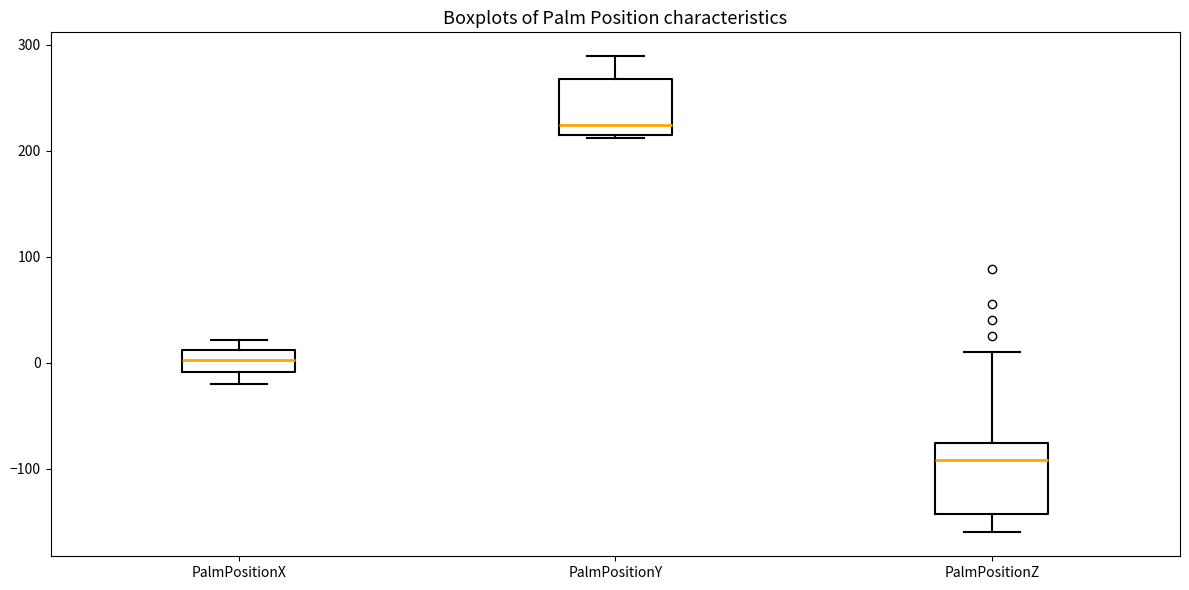

Where is the lower edge of the box for PalmPositionY on the y-axis? The values are not printed on the chart, so give them approximately, as read against the axis.

210